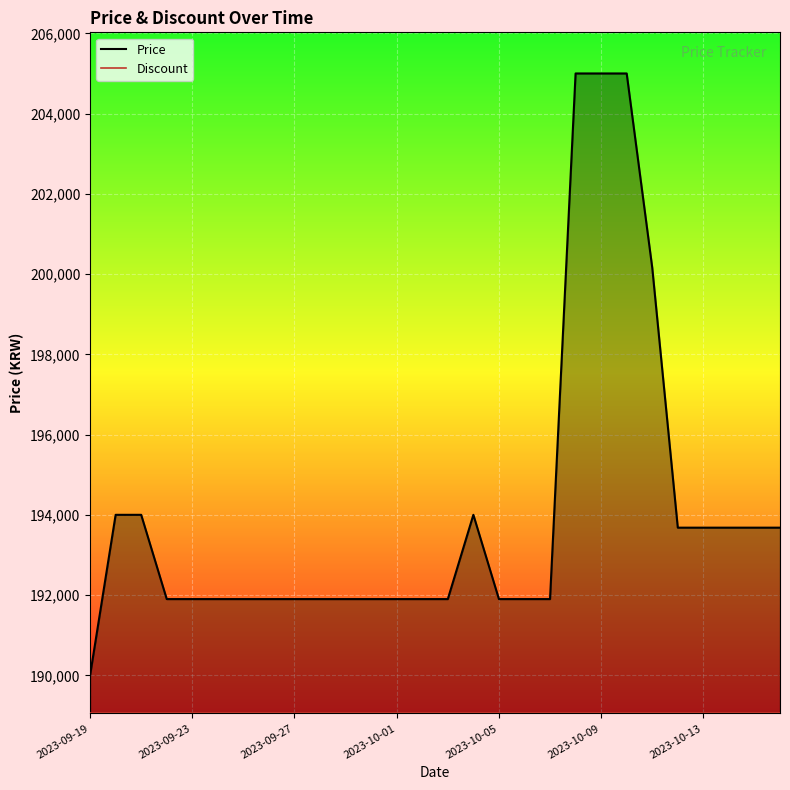

What is the minimum value shown in the chart?

189050